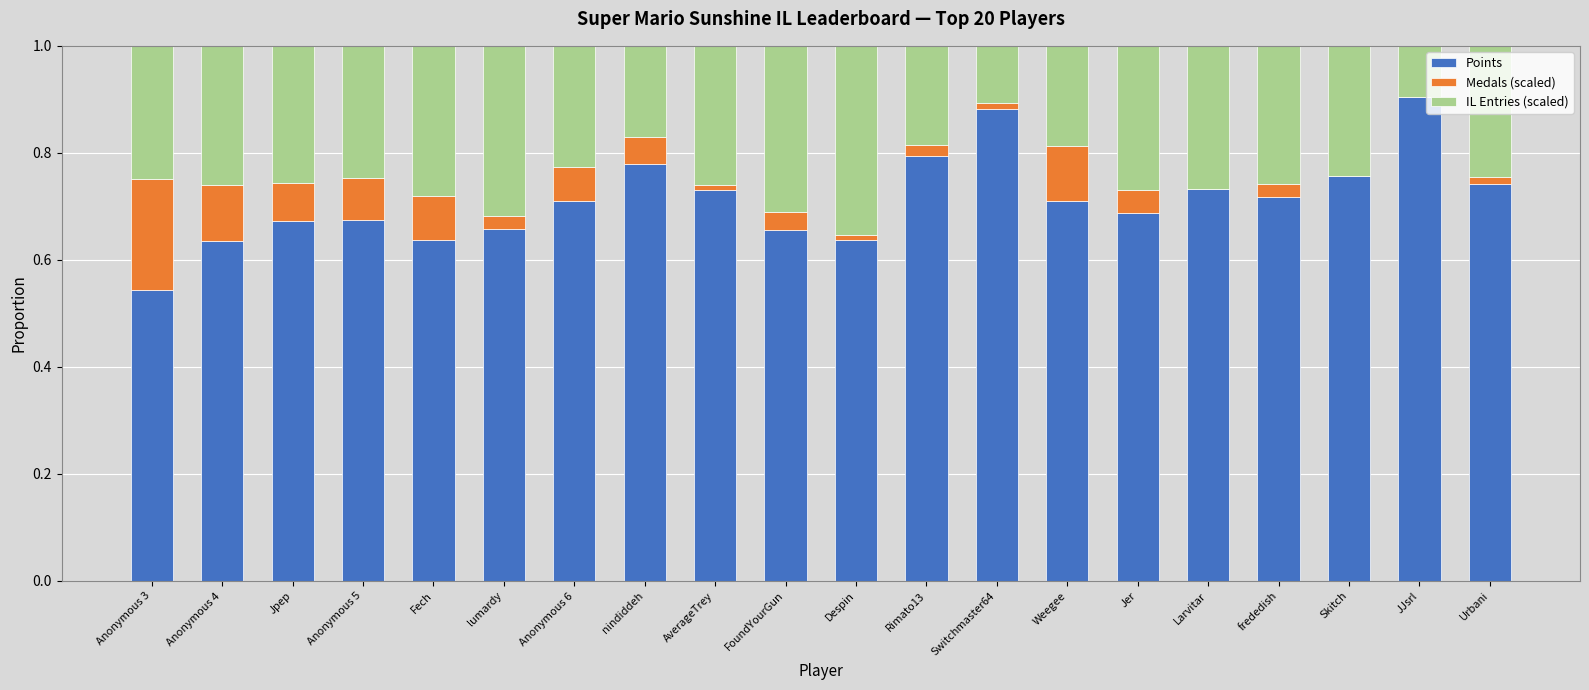

Are the bars horizontal?

No